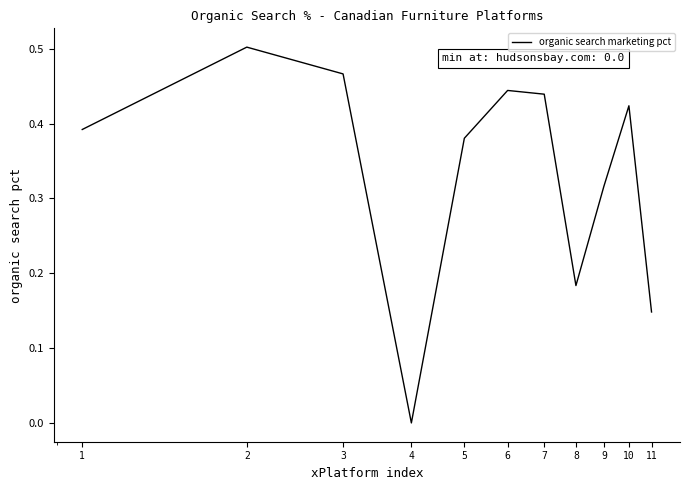

Reading left to right, transcribe all the data shown in this chart.

0.4	0.5	0.5	0.0	0.4	0.4	0.4	0.2	0.3	0.4	0.1